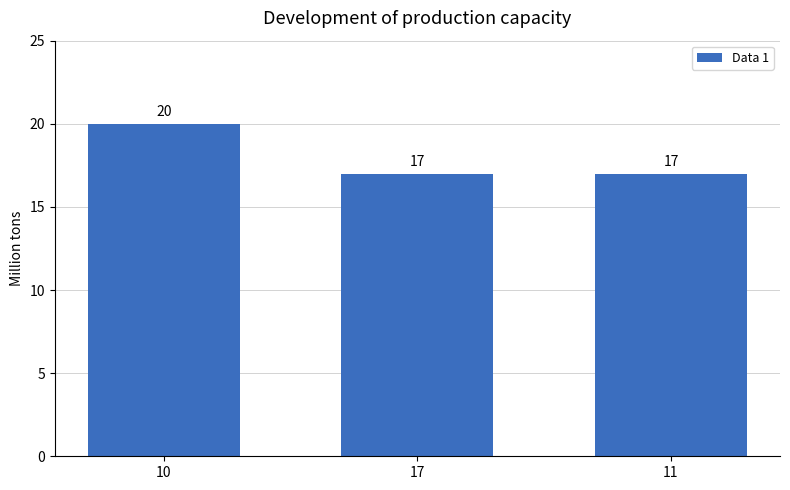

True or false: the data shows 4 at 10.

False